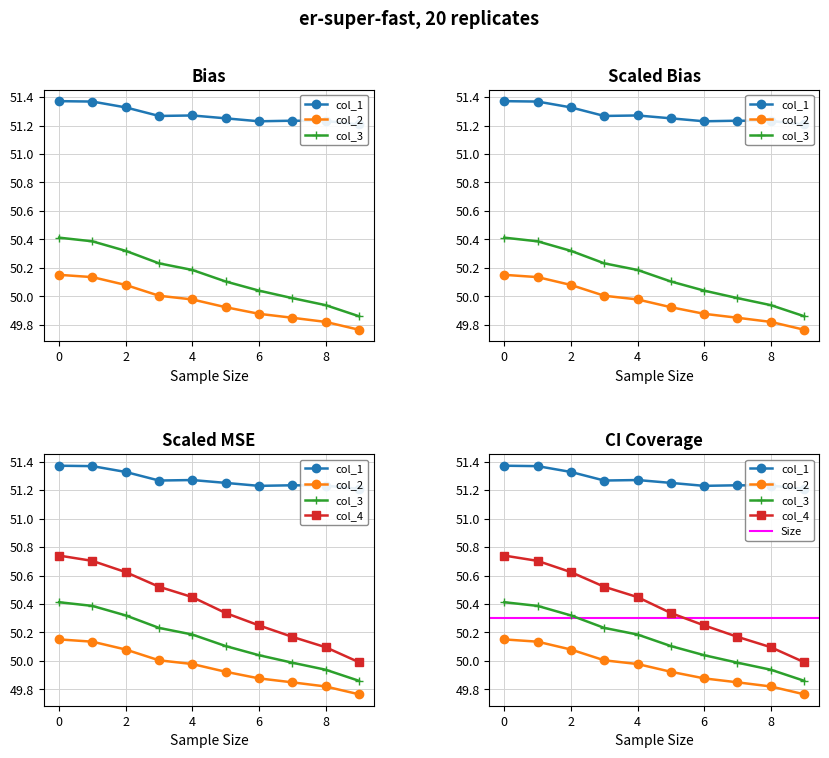

What is the minimum value for 5?

49.9